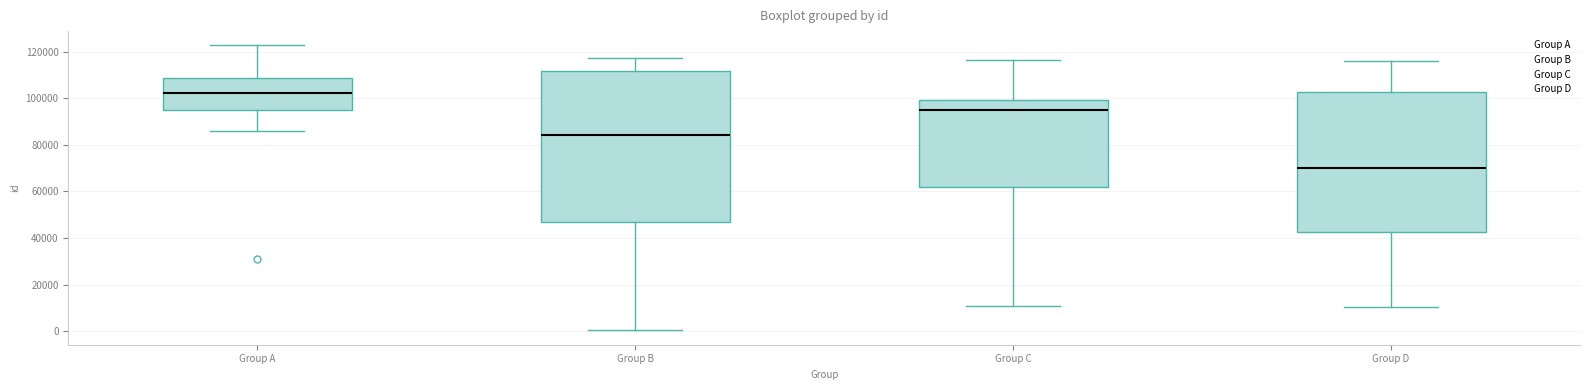

Comparing the boxes themselves (not the whiskers), which one is the tallest?

Group B